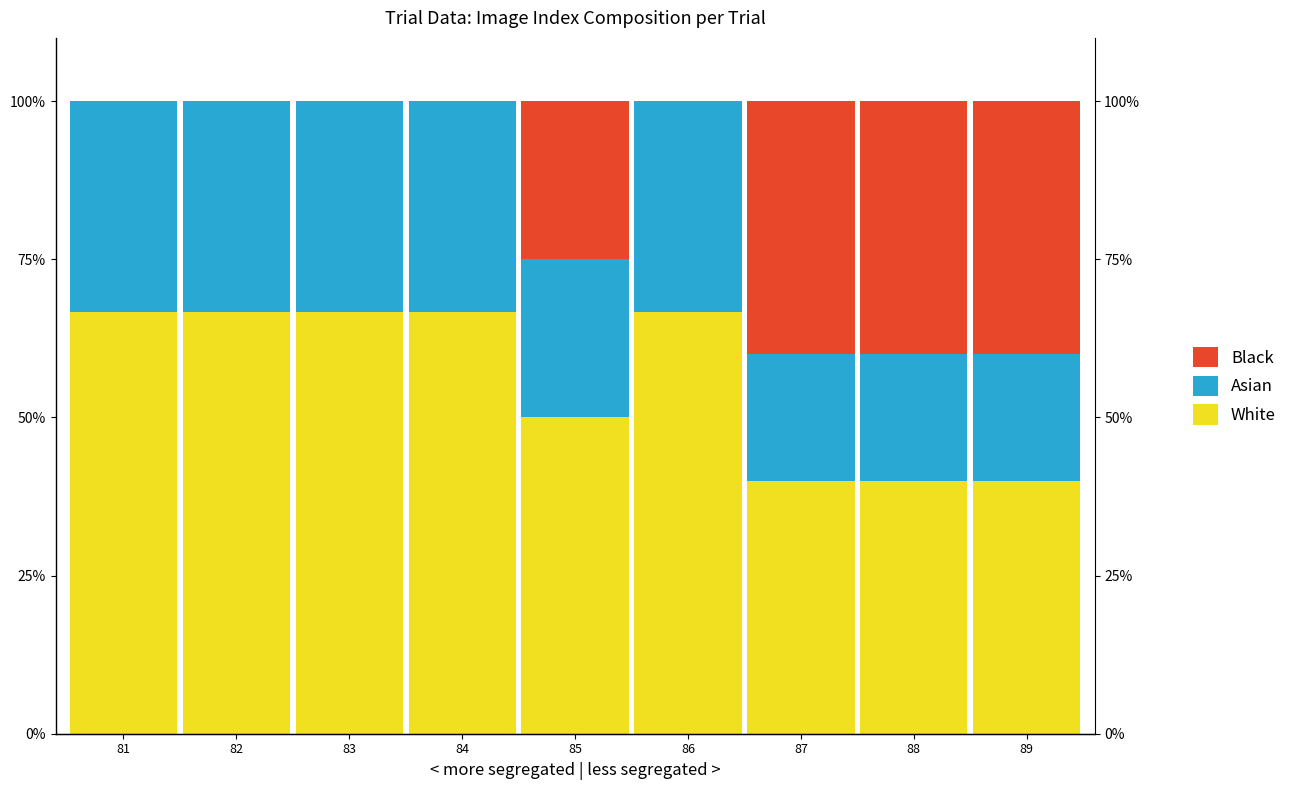

List the series in order of their peak value, highest first.

White, Black, Asian